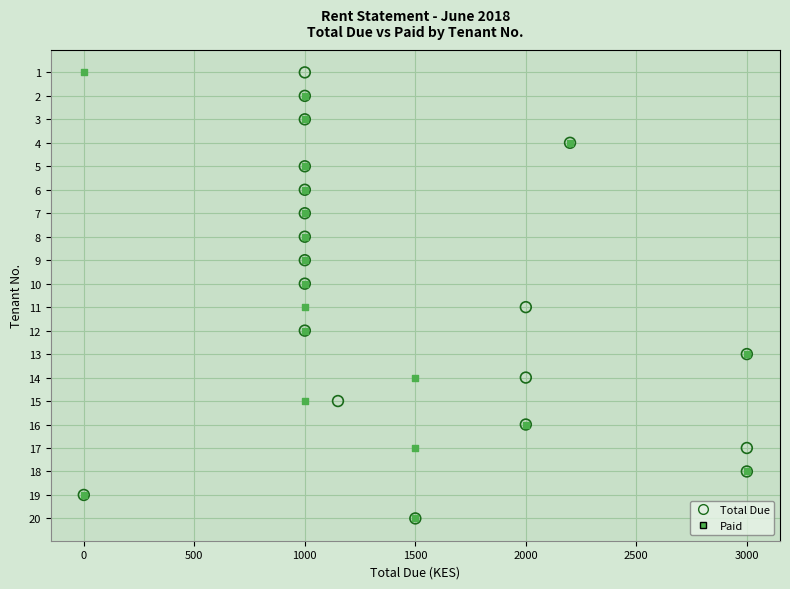

What are all the series names shown in the legend?

Total Due, Paid